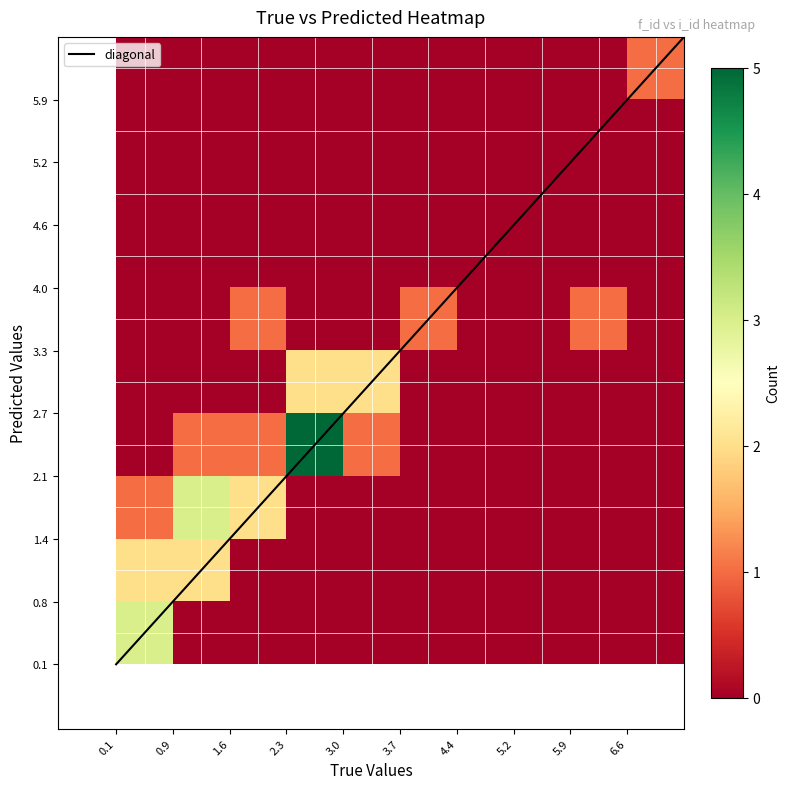

Which category has the highest value across all series?

2